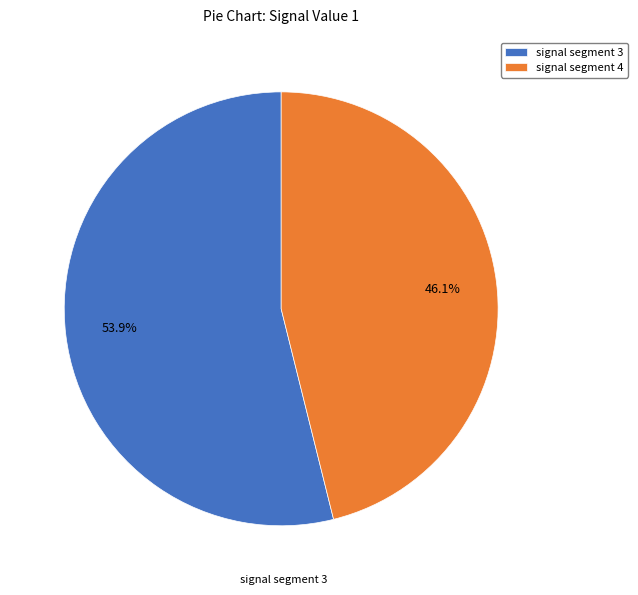

To the nearest percent, what percentage of the pie is signal segment 4?

46%